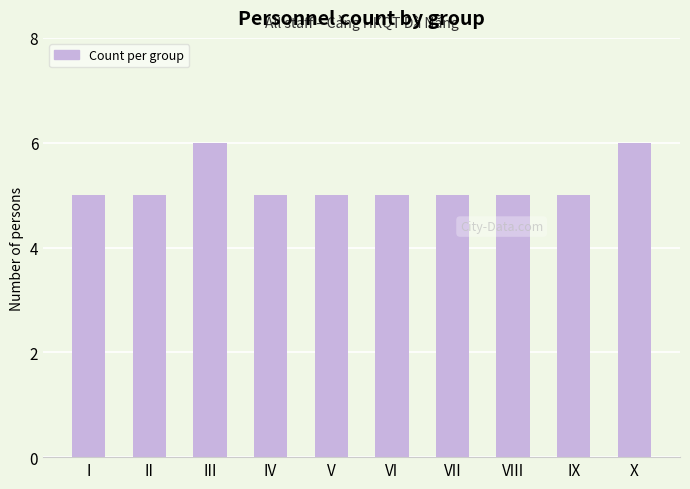

What is the maximum value shown in the chart?

6